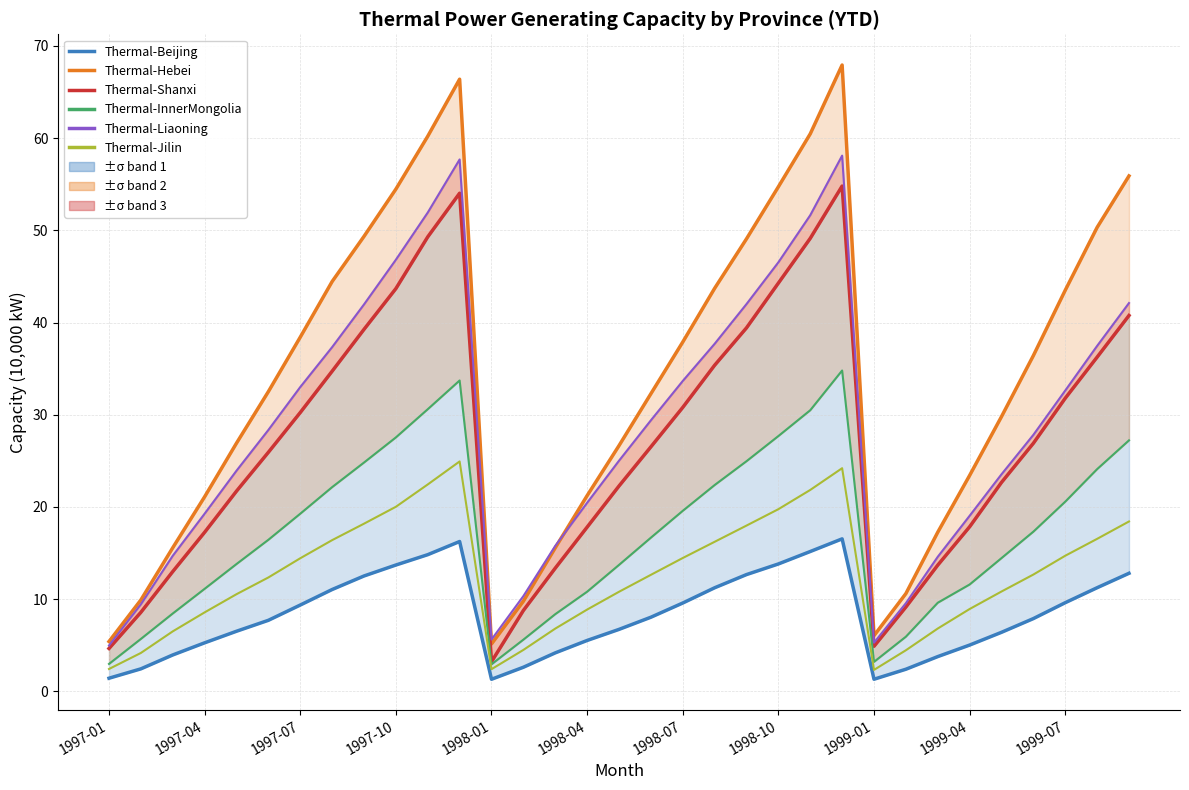

At how many categories does at least one series exceed 16?

25